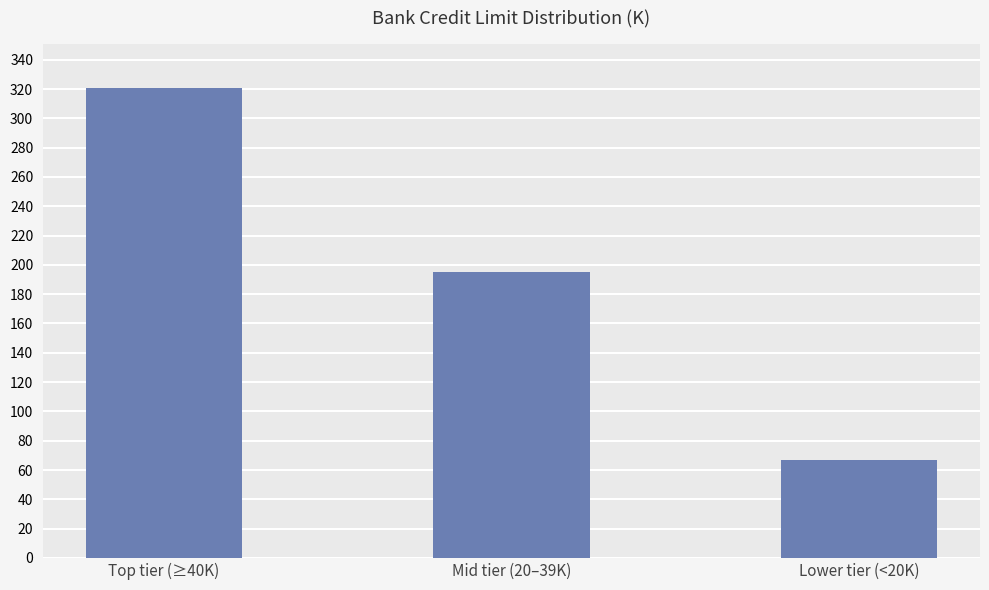

How many bars are there in total?

3